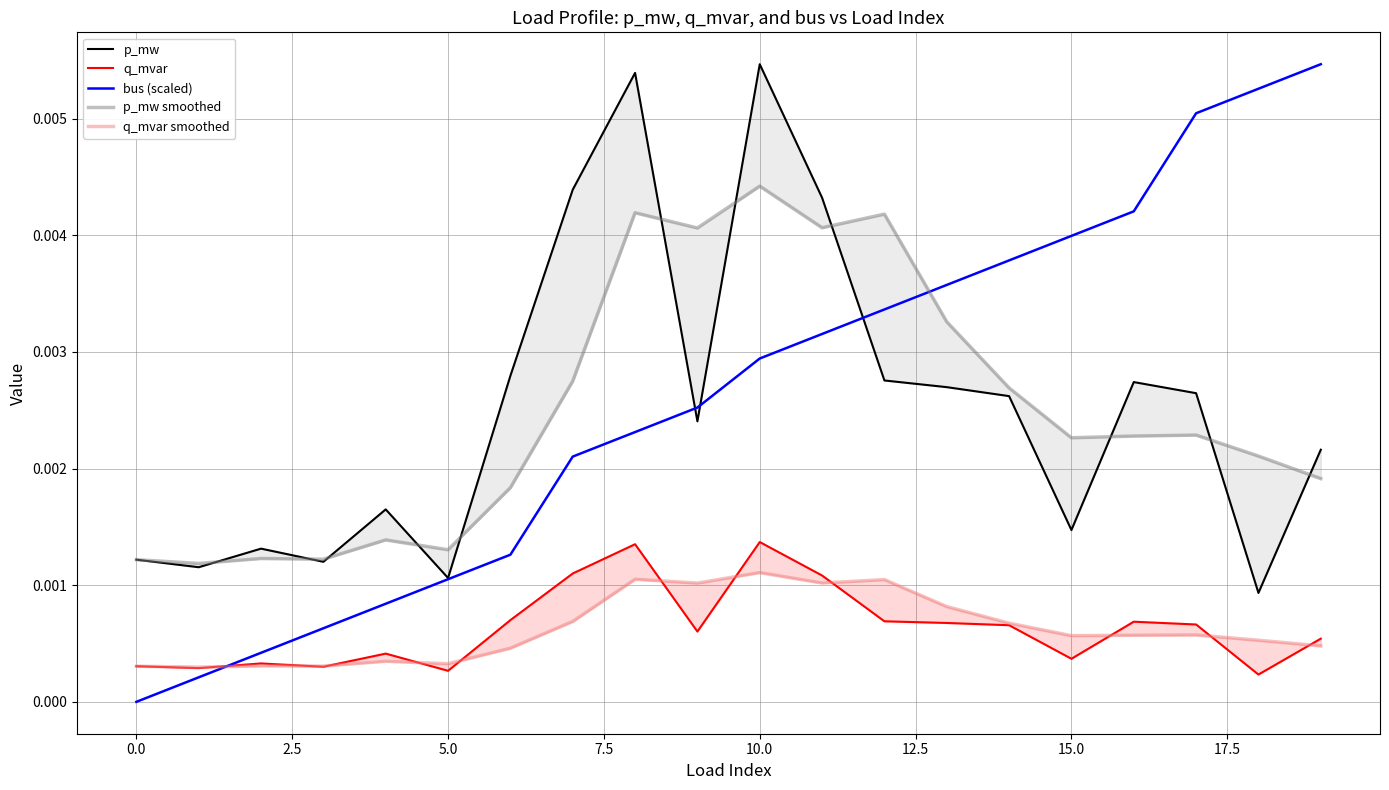

True or false: p_mw has a value of 0.0 at 16.

False